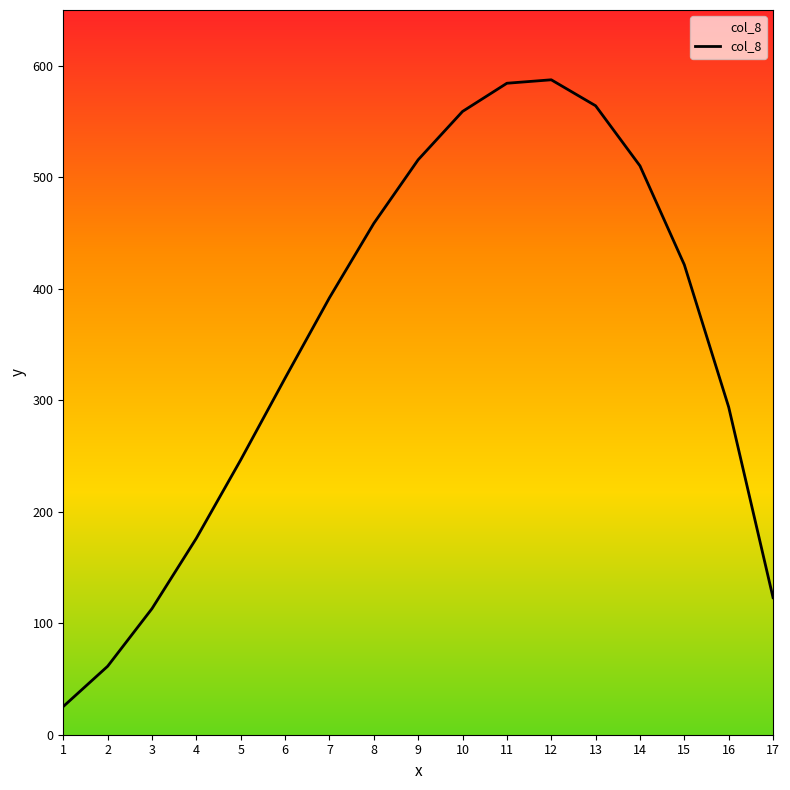

Between 6 and 7, which is larger?

7